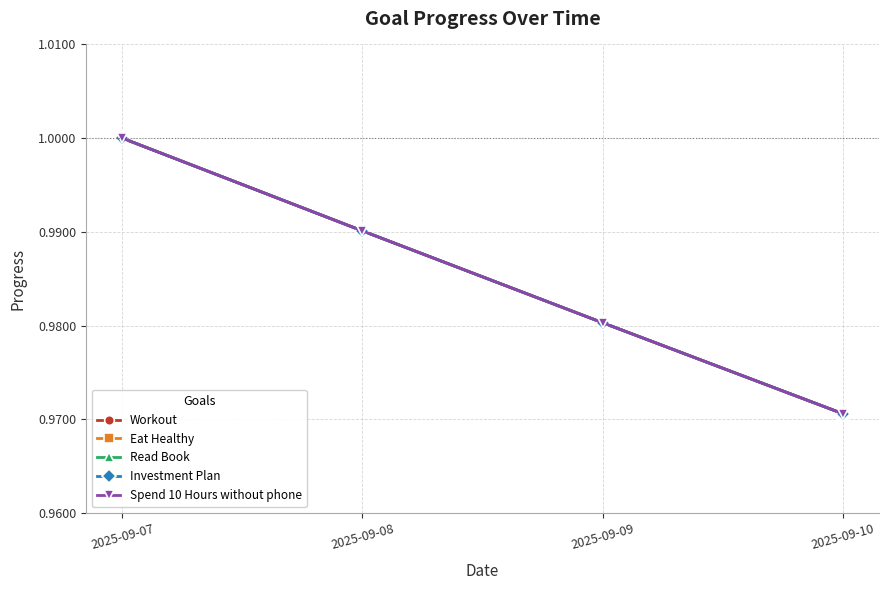

Which series has the largest total across all categories?

Workout